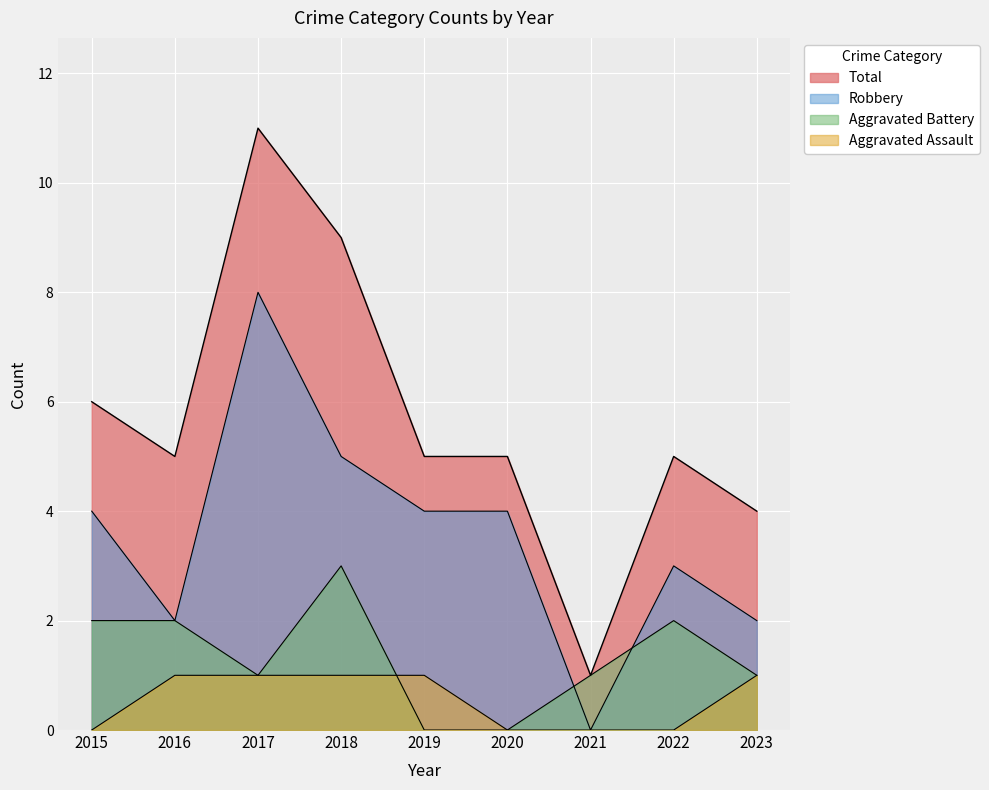

At which label is Aggravated Battery closest to 1?

2017